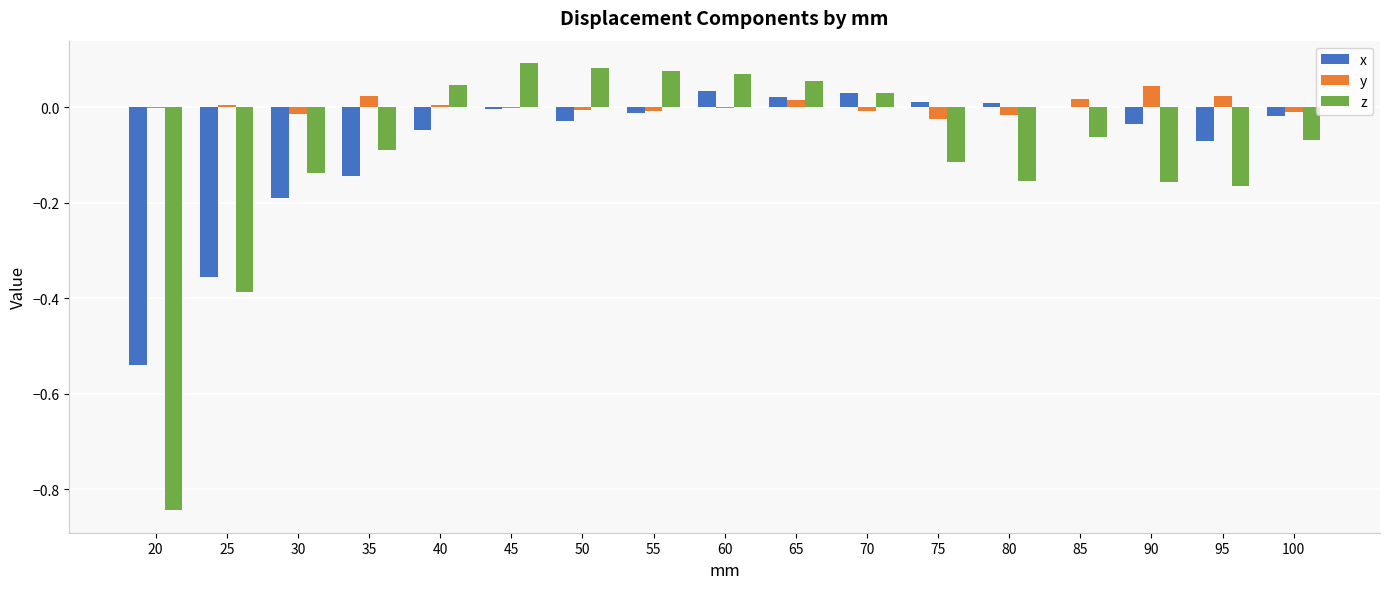

Which series has the largest total across all categories?

y